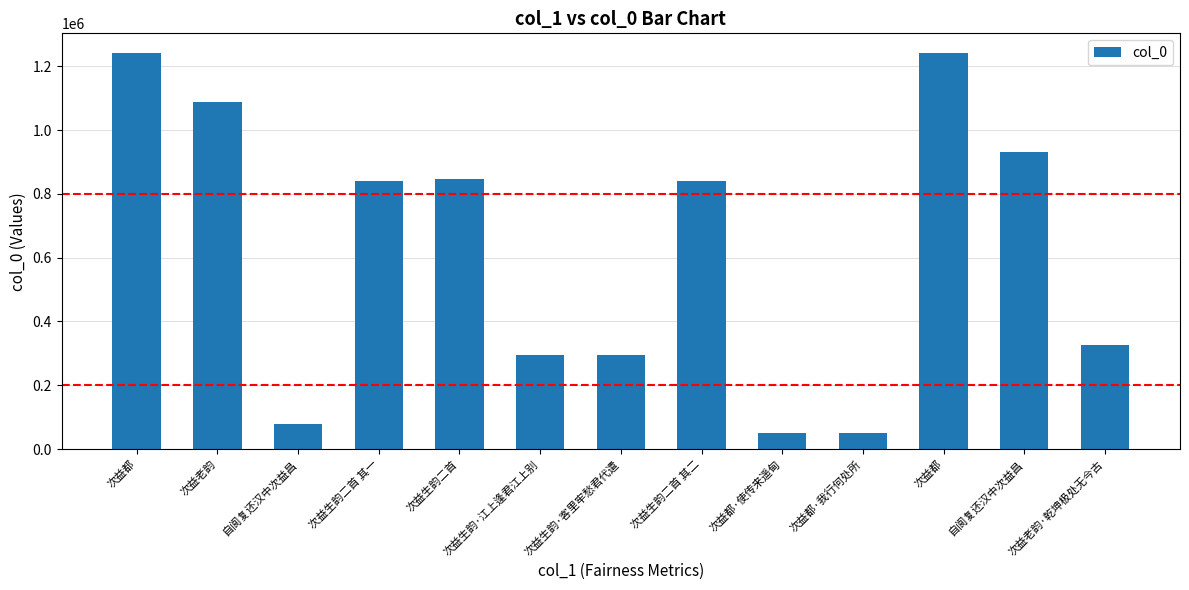

Rank the categories by value from highest to lowest.

次益都, 次益都, 次益老韵, 自阆复还汉中次益昌, 次益生韵二首, 次益生韵二首 其二, 次益生韵二首 其一, 次益老韵·乾坤极处无今古, 次益生韵·江上逢君江上别, 次益生韵·客里牢愁君代遣, 自阆复还汉中次益昌, 次益都·使传来遥甸, 次益都·我行何处所